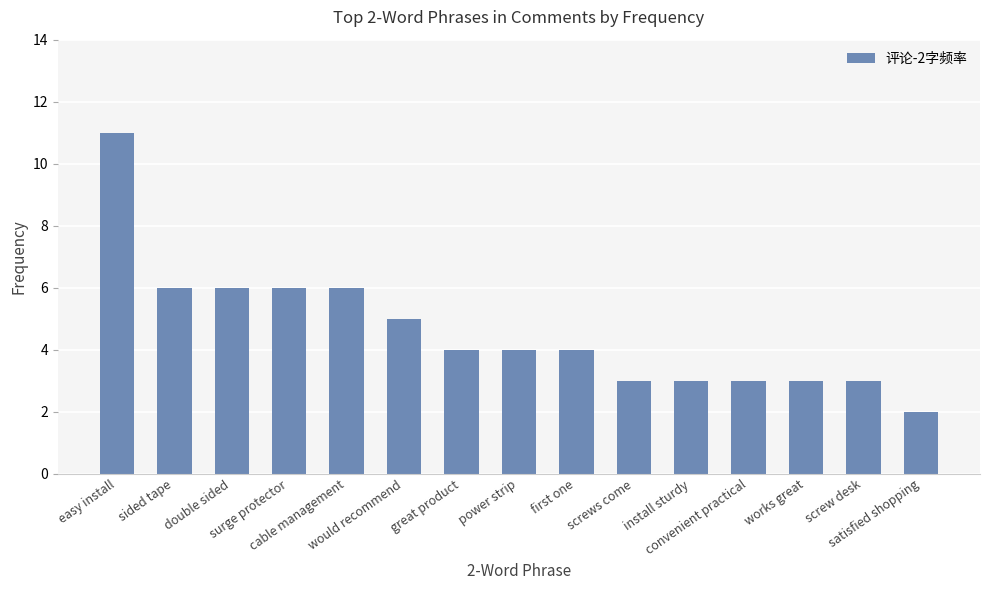

What is the sum of all values?

69